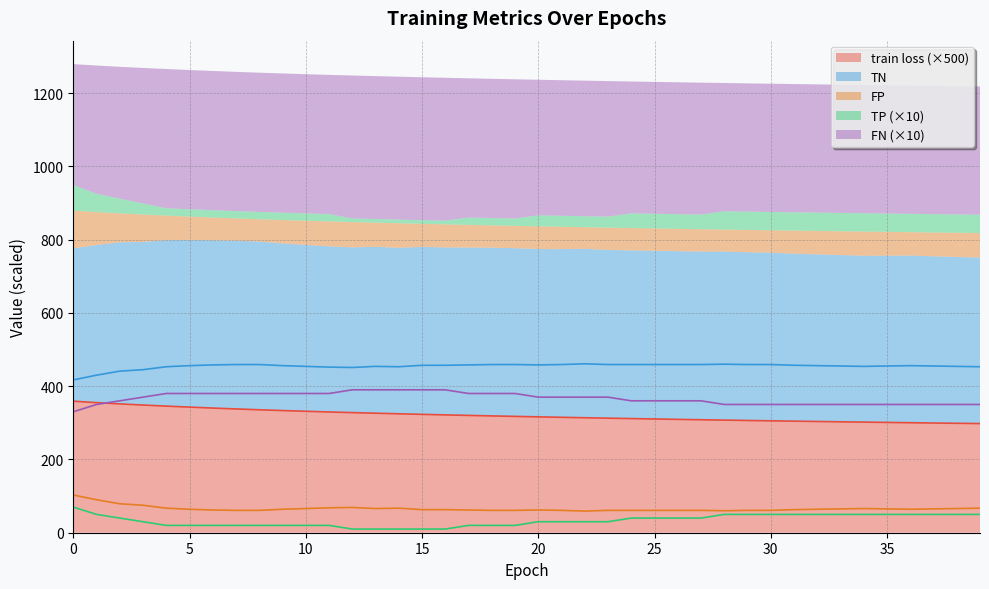

What is the smallest value displayed?

10.0